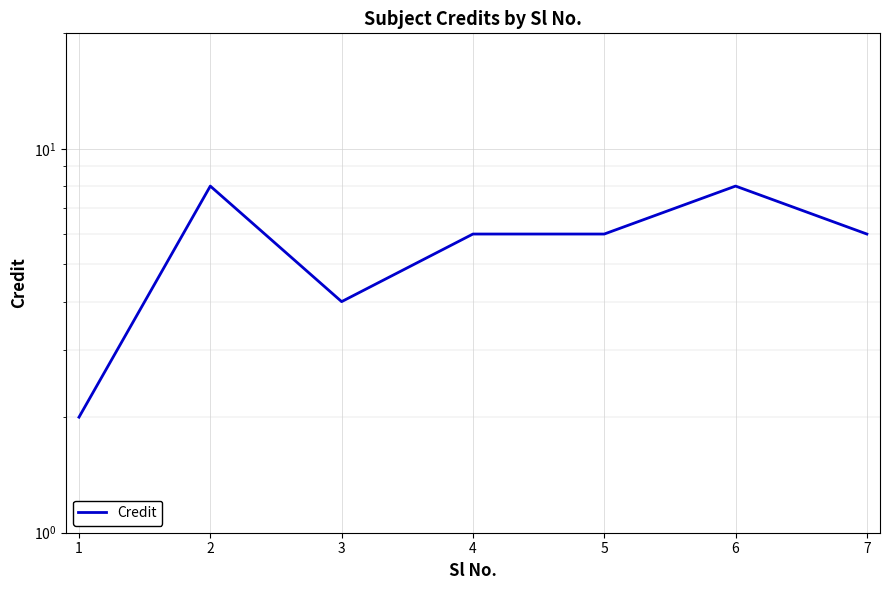

Does the chart display data point markers on the line(s)?

No